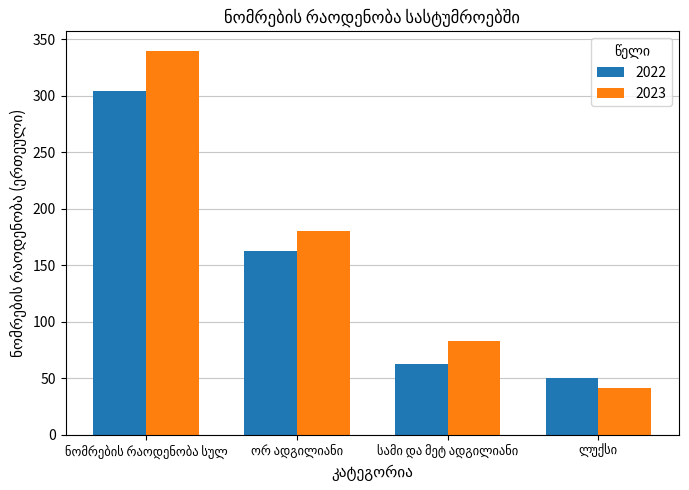

What is the average value of the 2023 series?

161